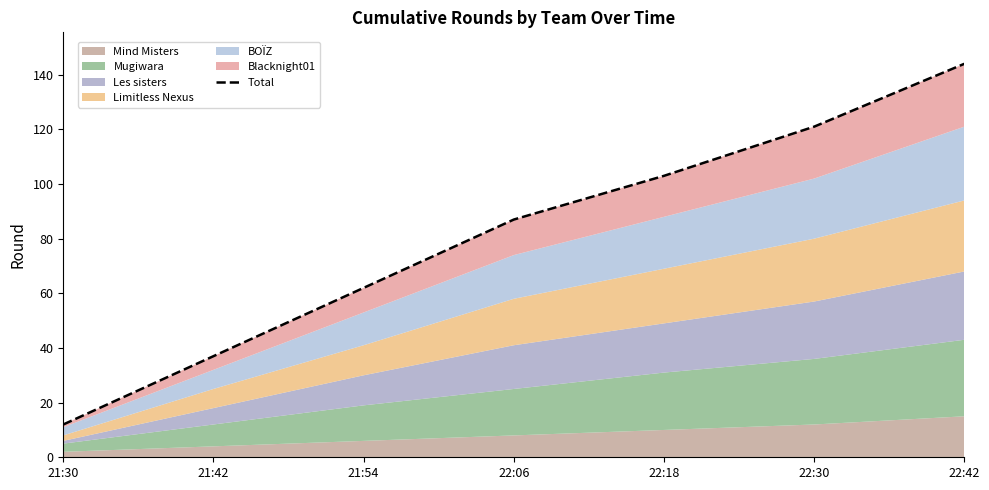

List the labels in order of value, smallest first.

21:30, 21:42, 21:54, 22:06, 22:18, 22:30, 22:42